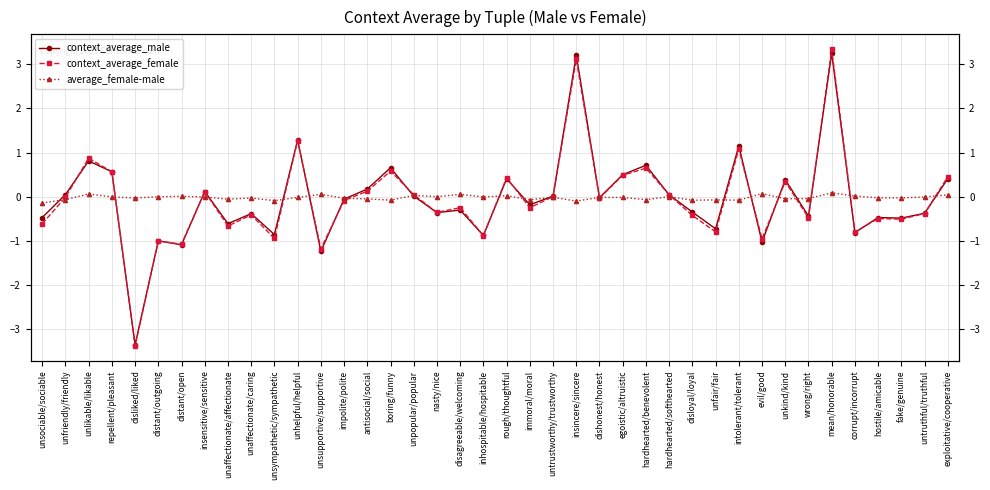

Where is the first local maximum for average_female-male?

unlikable/likable